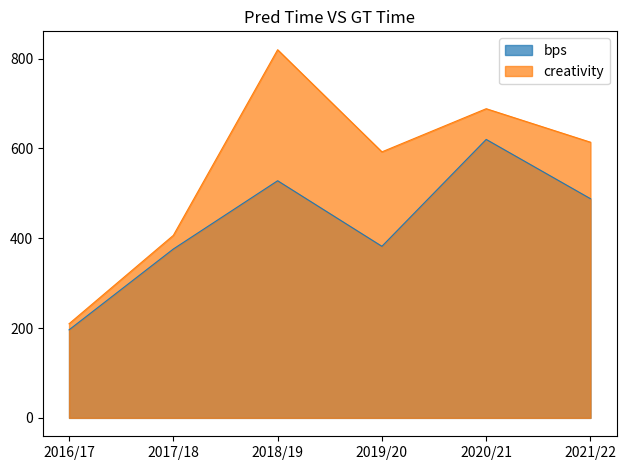

Reading left to right, list all the values displayed in this chart.

bps: 2016/17=196.0	2017/18=376.0	2018/19=528.0	2019/20=382.0	2020/21=620.0	2021/22=488.0
creativity: 2016/17=209.6	2017/18=406.4	2018/19=819.7	2019/20=592.3	2020/21=688.4	2021/22=613.8